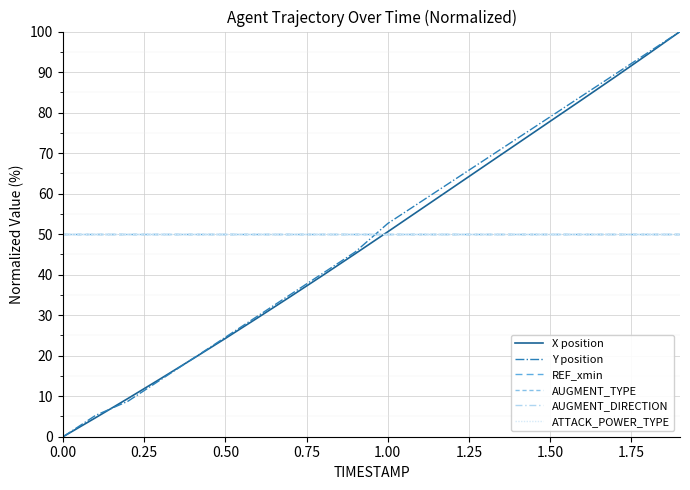

How many lines are shown in the chart?

6